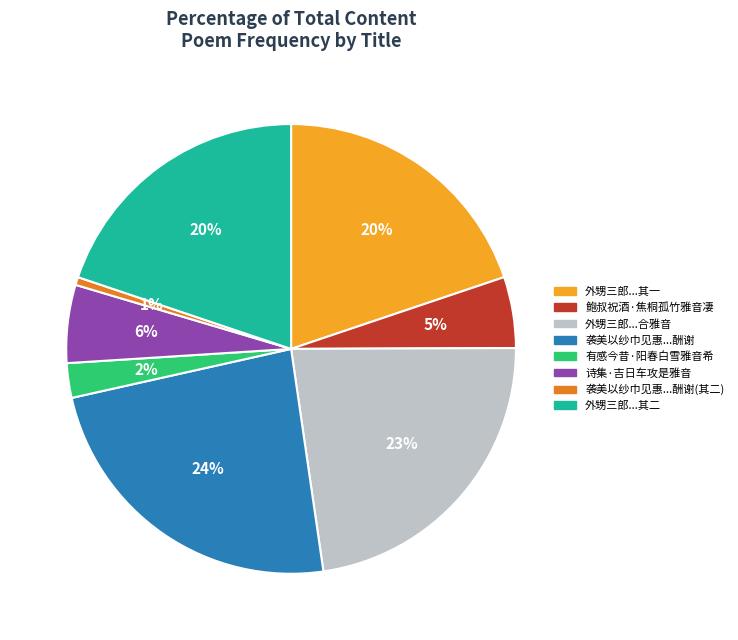

Count the number of slices in the pie.

8